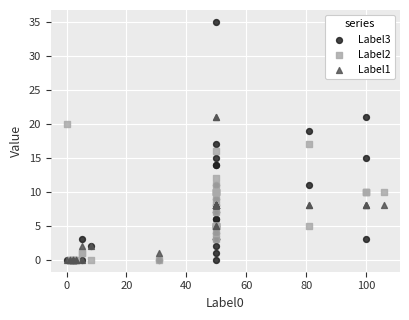

Which series contains the highest Y value?

Label3